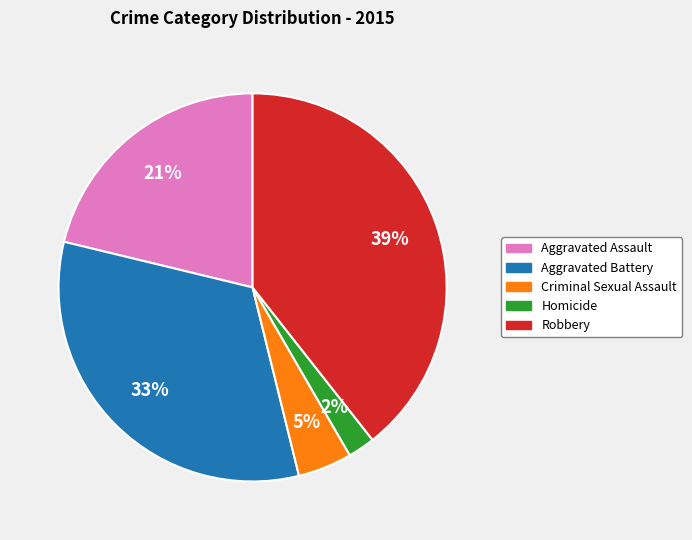

Which category has the biggest portion of the pie?

Robbery